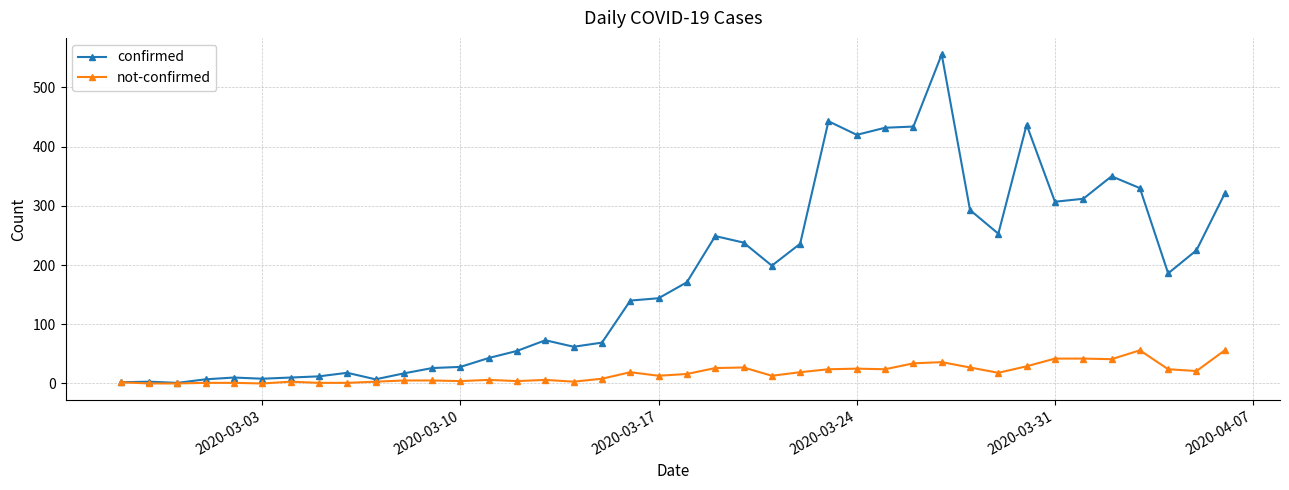

At how many categories does at least one series exceed 114?

22